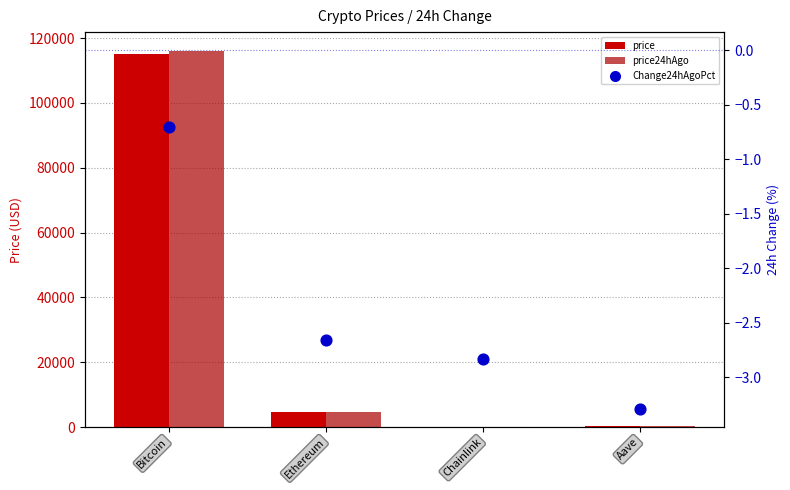

At which category is the sum across all series the highest?

Bitcoin